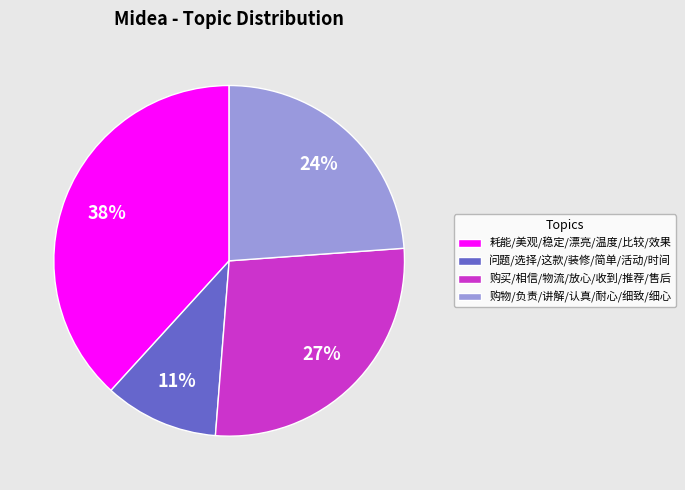

Do 问题/选择/这款/装修/简单/活动/时间 and 购买/相信/物流/放心/收到/推荐/售后 together represent more than half of the pie?

No